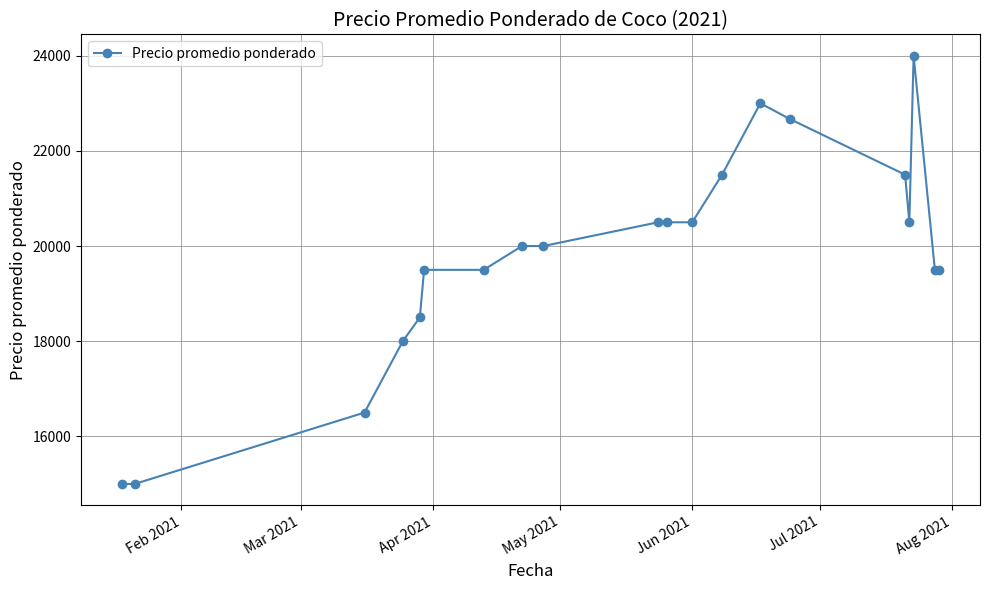

What is the smallest value displayed?

15000